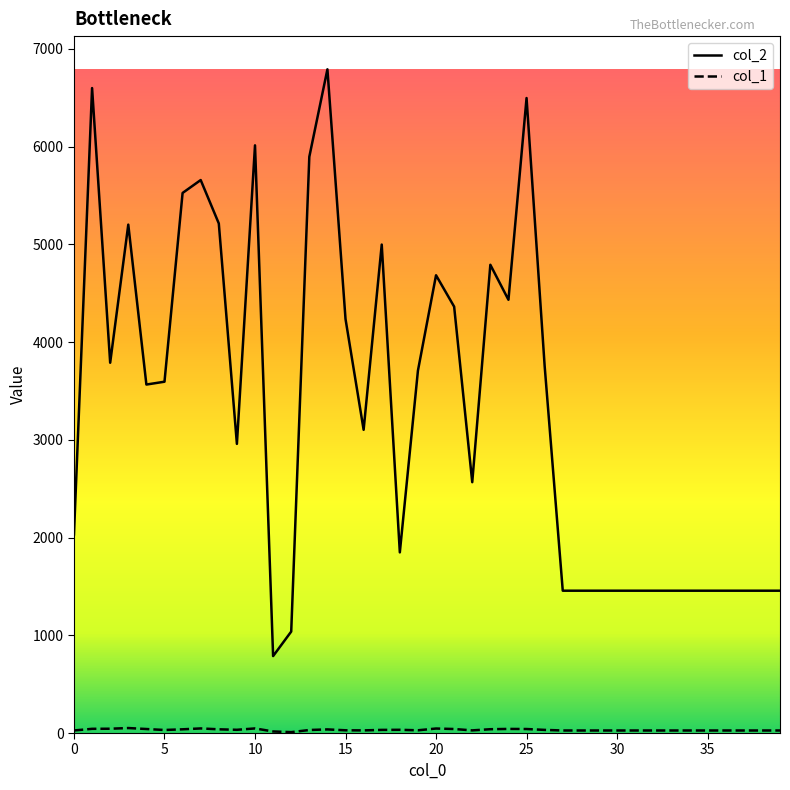

Which series has the largest total across all categories?

col_2